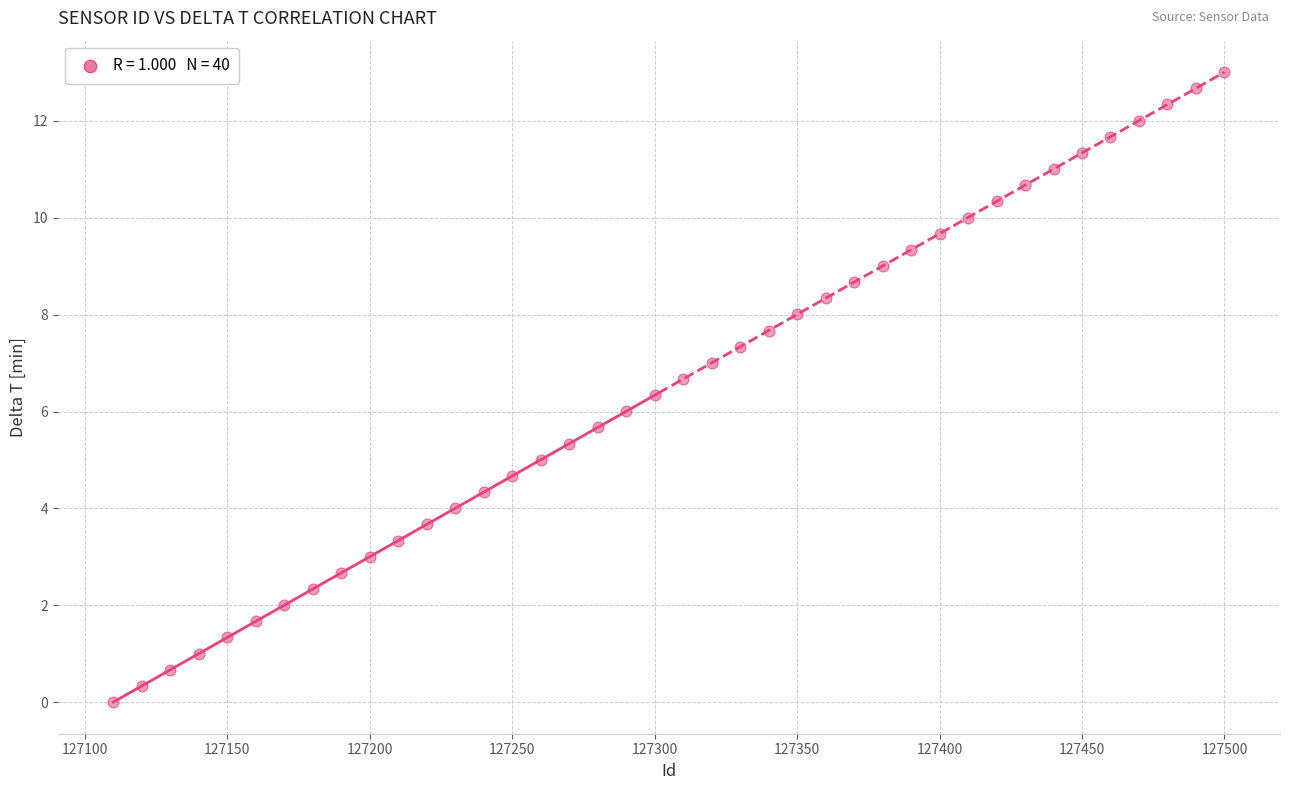

What is the range of X values (max minus min)?

390.0